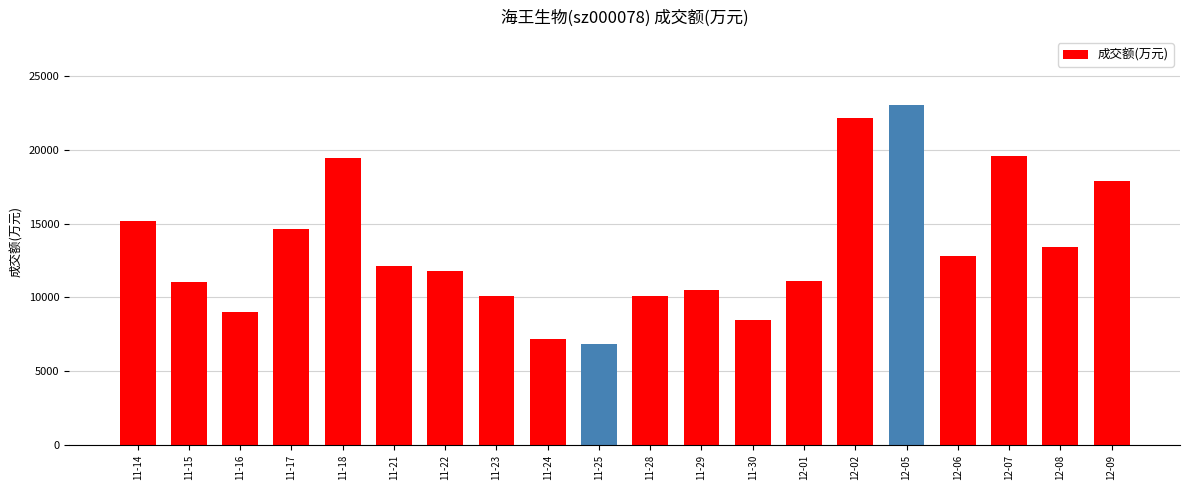

The value at 12-07 is 4733. True or false?

False